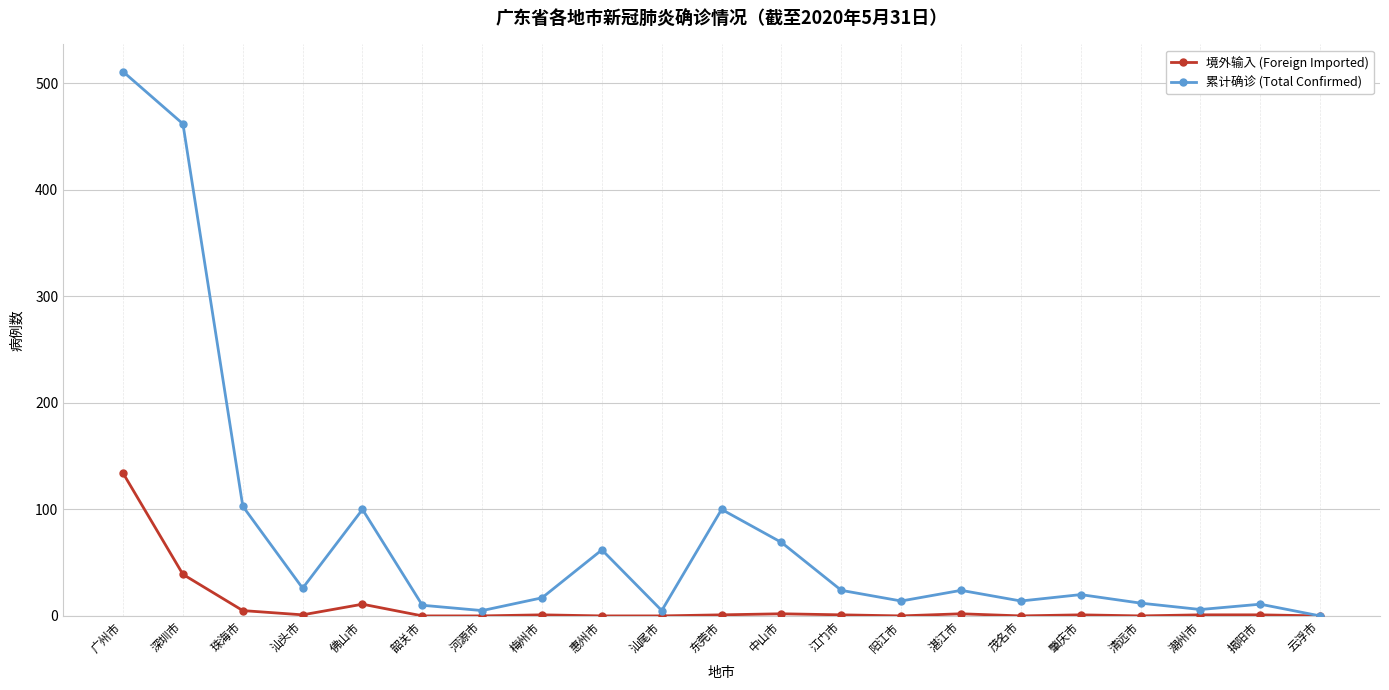

Does the chart display data point markers on the line(s)?

Yes